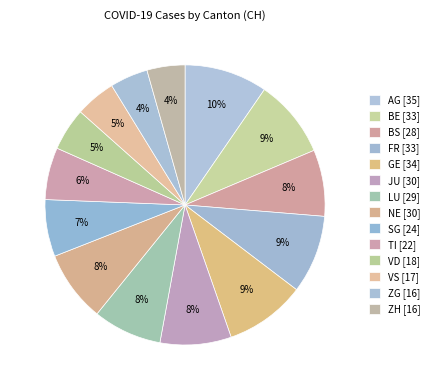

Which category has the biggest portion of the pie?

AG